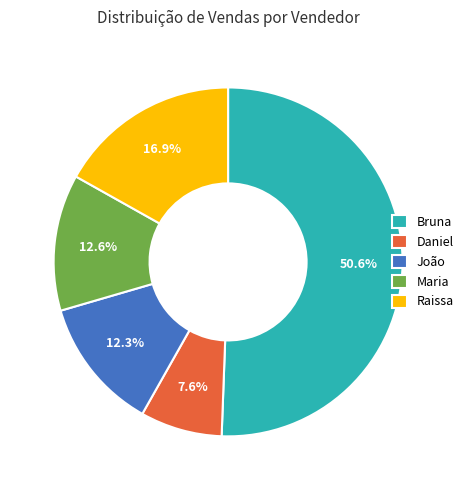

Is there any slice that represents more than half of the pie?

Yes